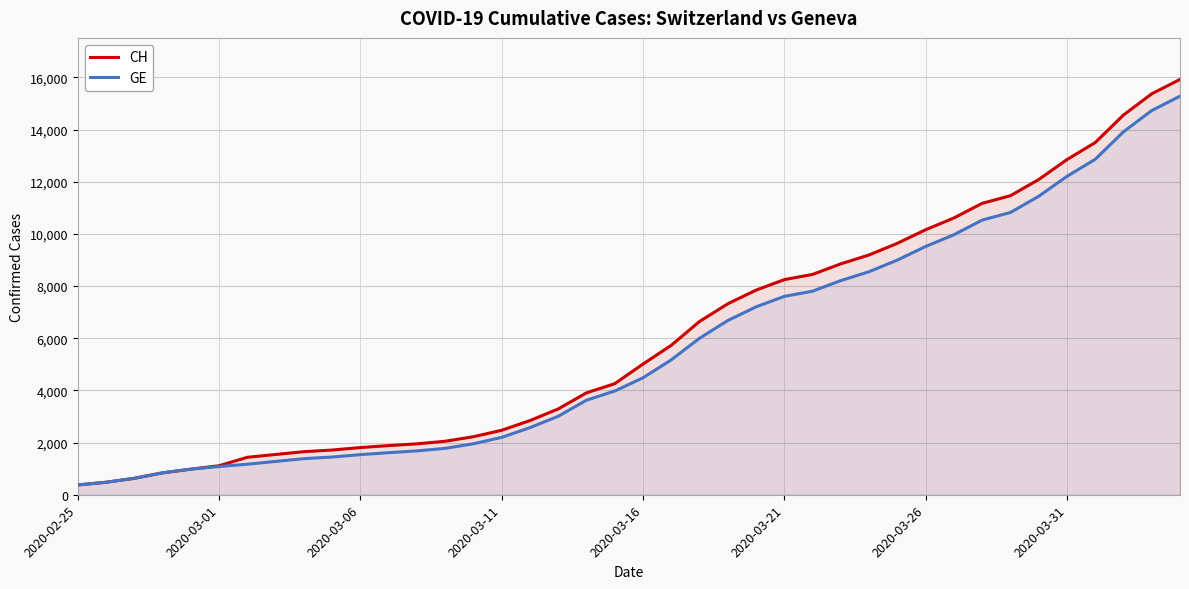

What position from the right is 9?

31